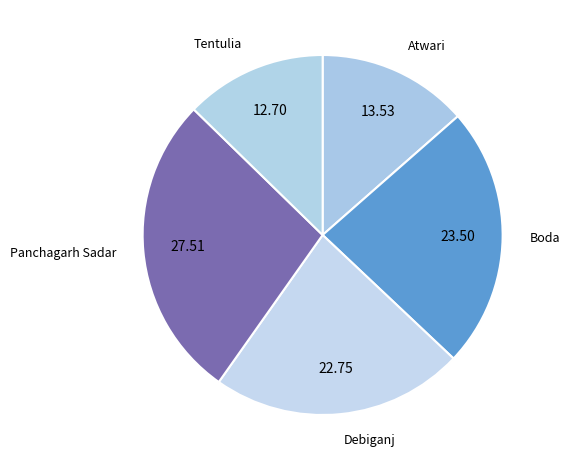

Which slice is the smallest?

Tentulia